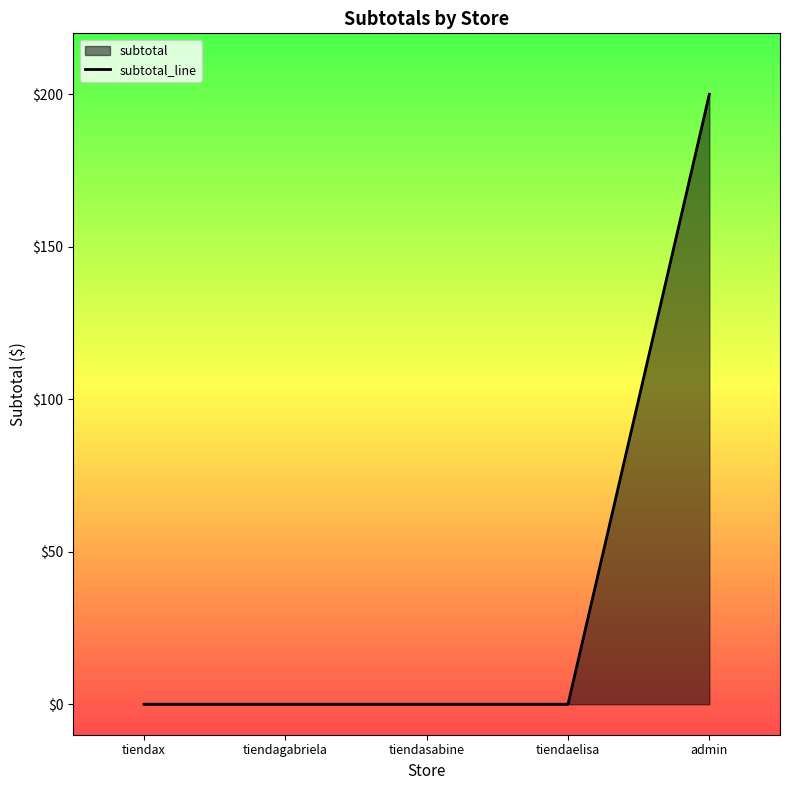

The value at tiendaelisa is 0. True or false?

True